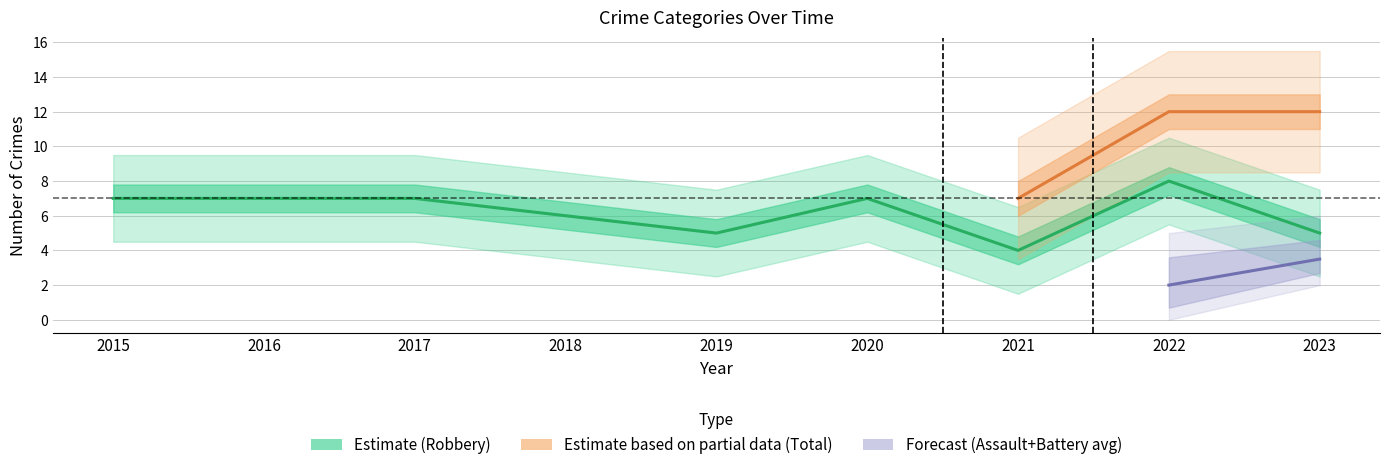

What is the average value of the Total series?

10